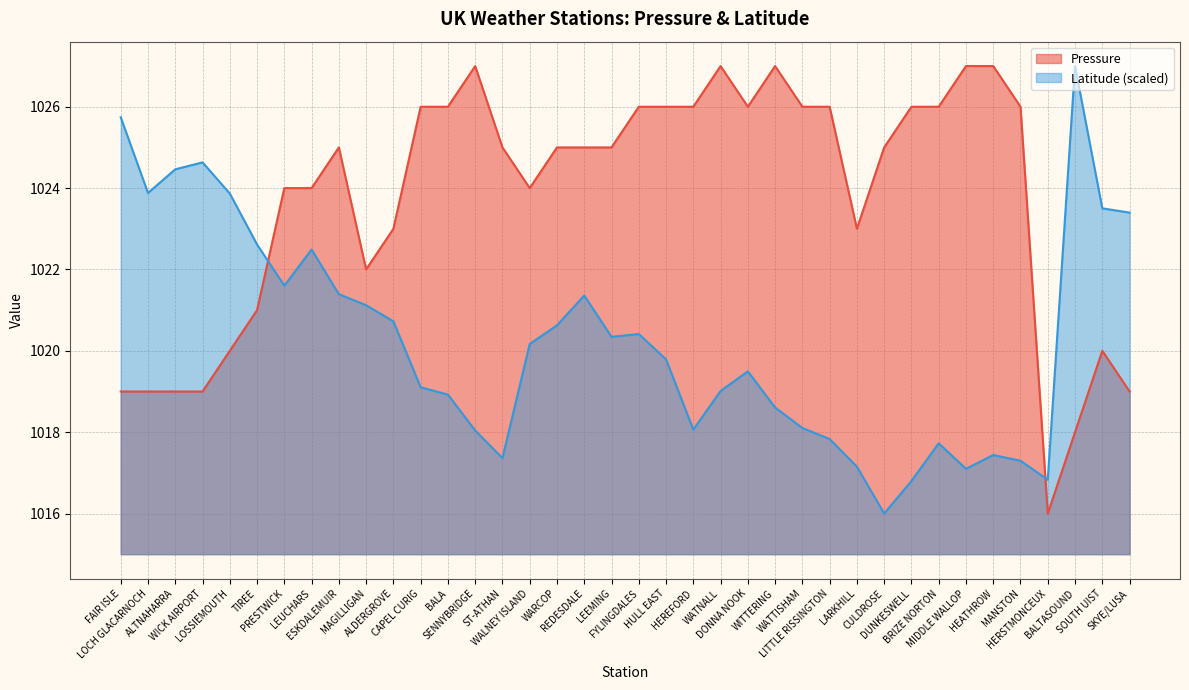

How many lines are shown in the chart?

2